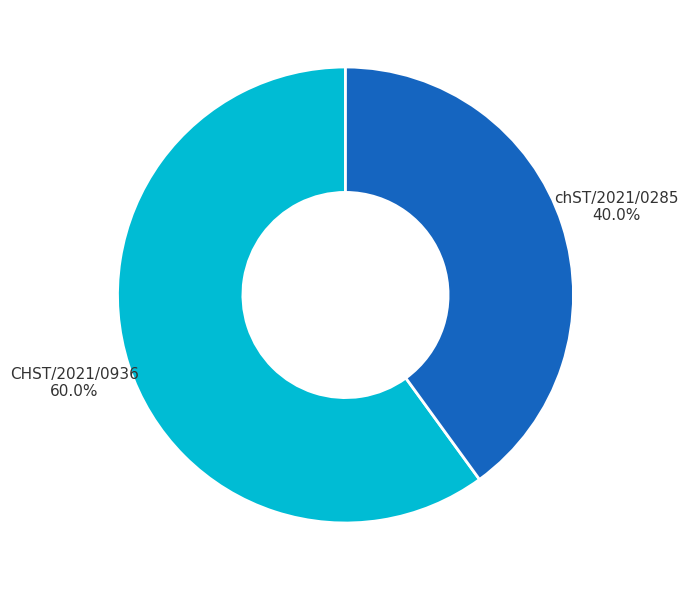

Is there a majority slice in this chart?

Yes